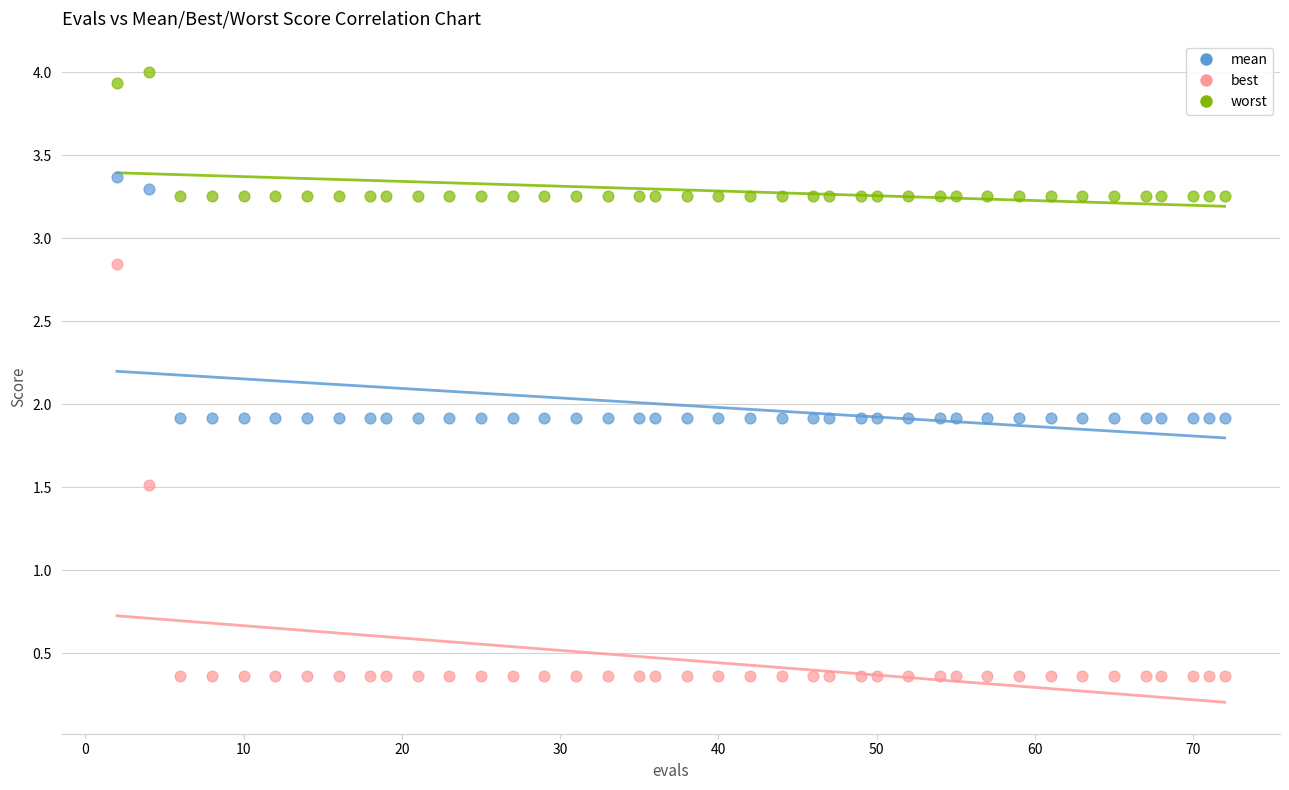

Which series has the widest spread of Y values?

best